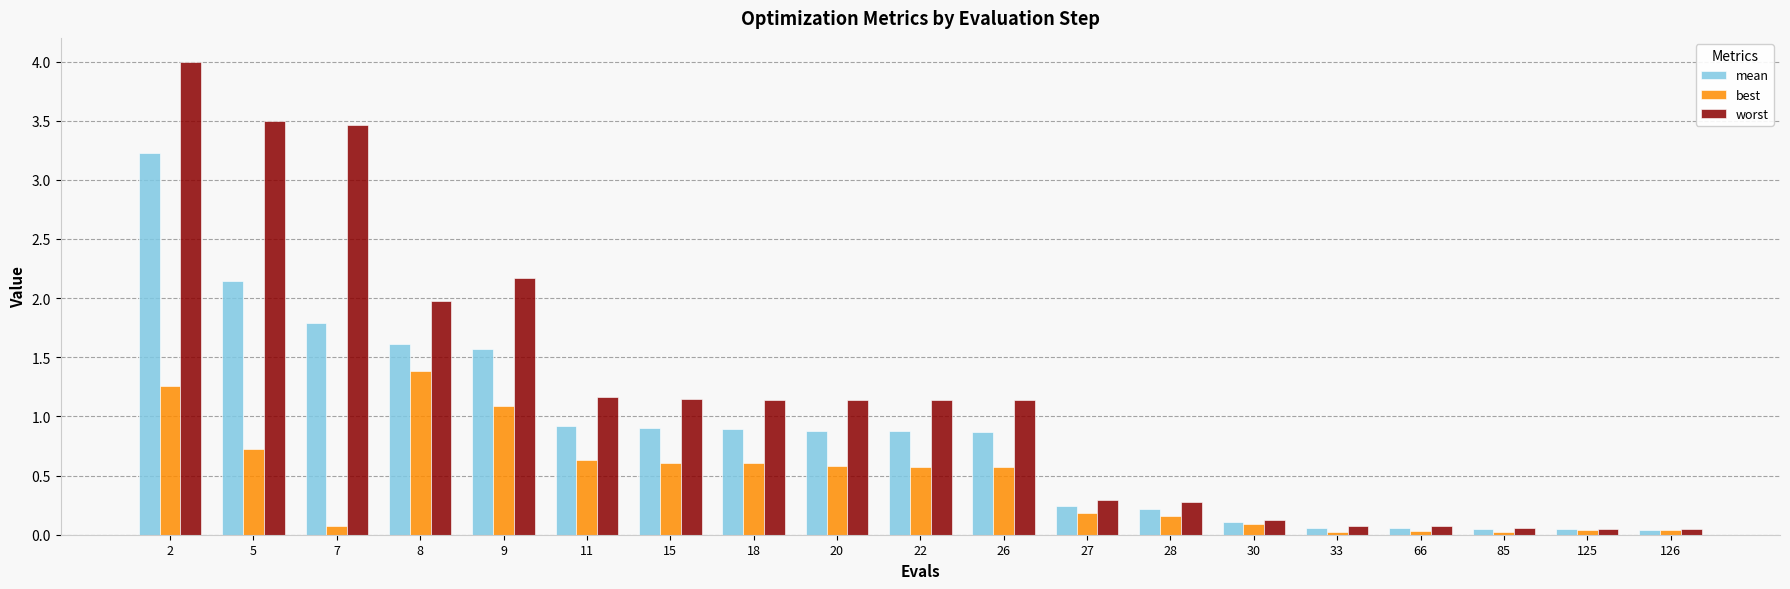

Which series has the widest spread of values?

worst